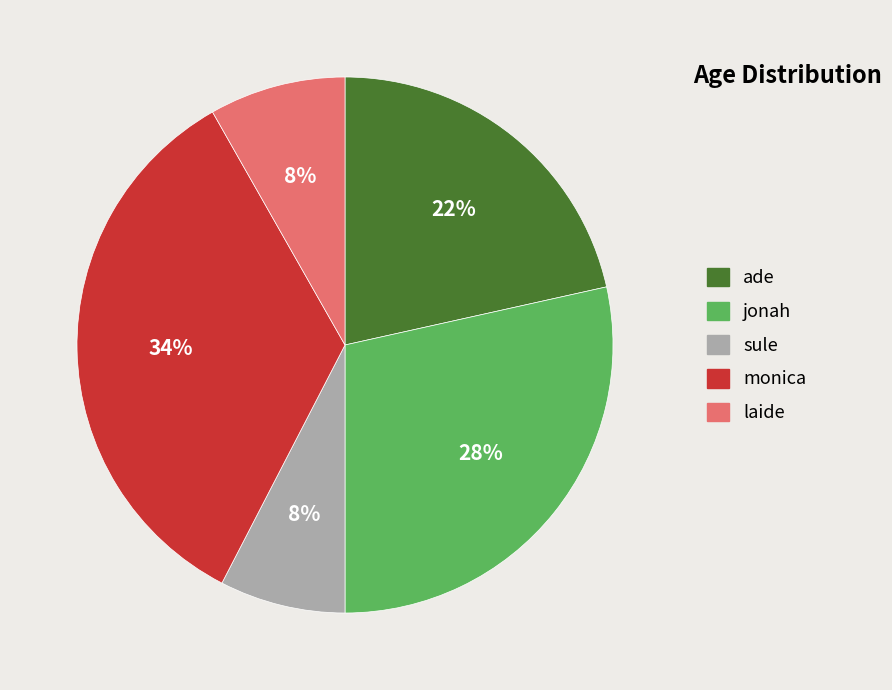

Between sule and jonah, which is larger?

jonah